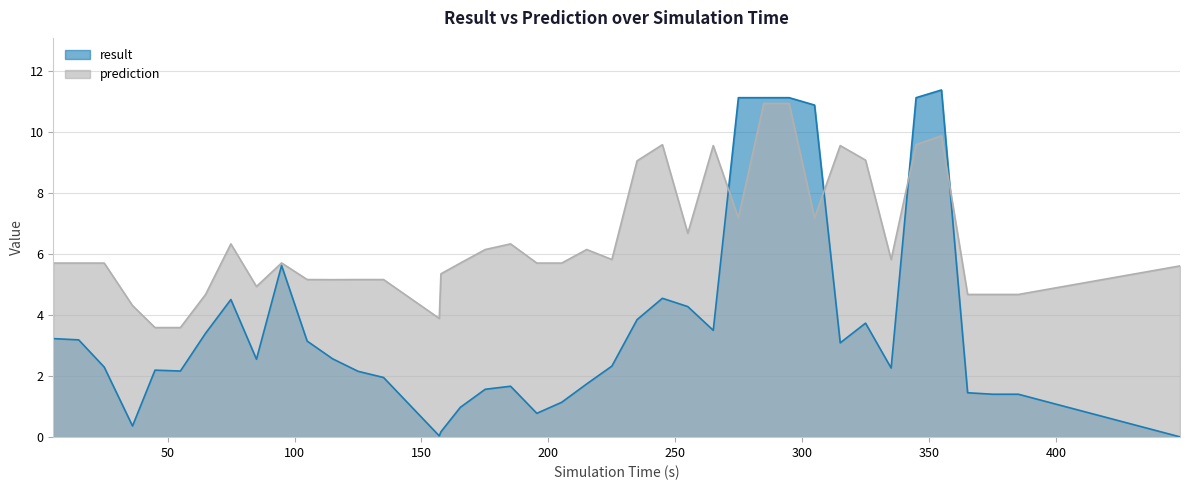

Which label corresponds to the largest value in the chart?

354.844